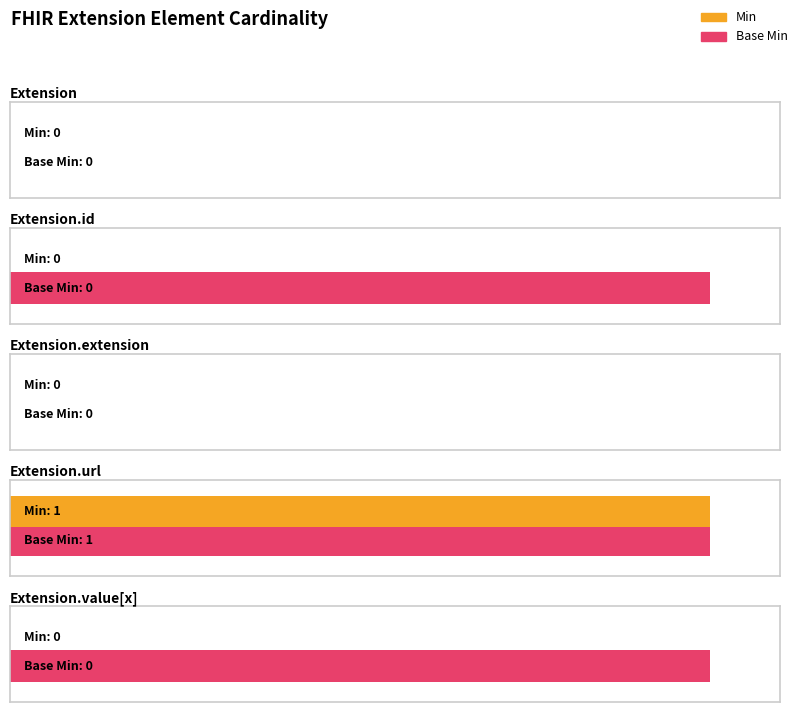

What is the sum of all Min values?

1